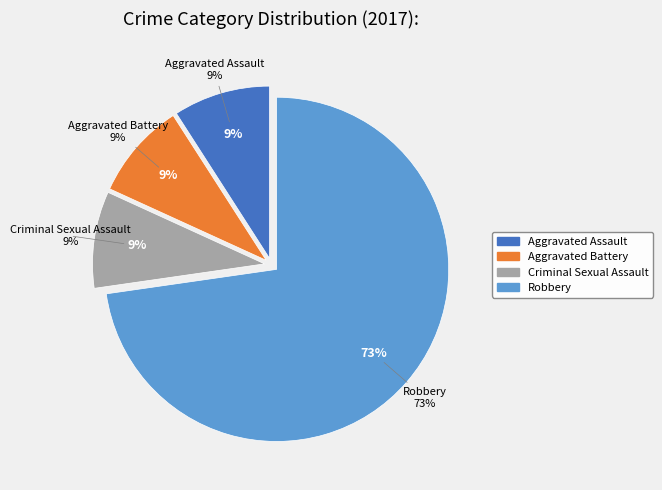

Does any single category account for the majority?

Yes